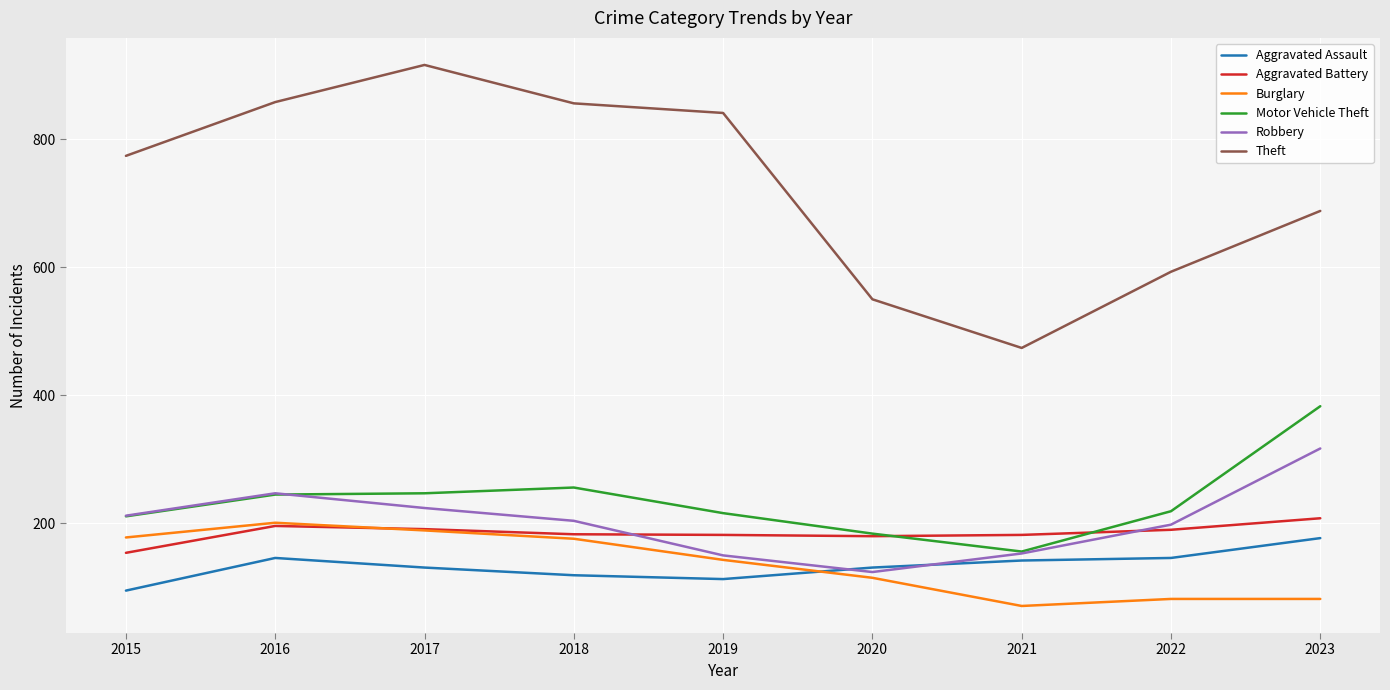

The value of Aggravated Battery at 2023 is 208. True or false?

True